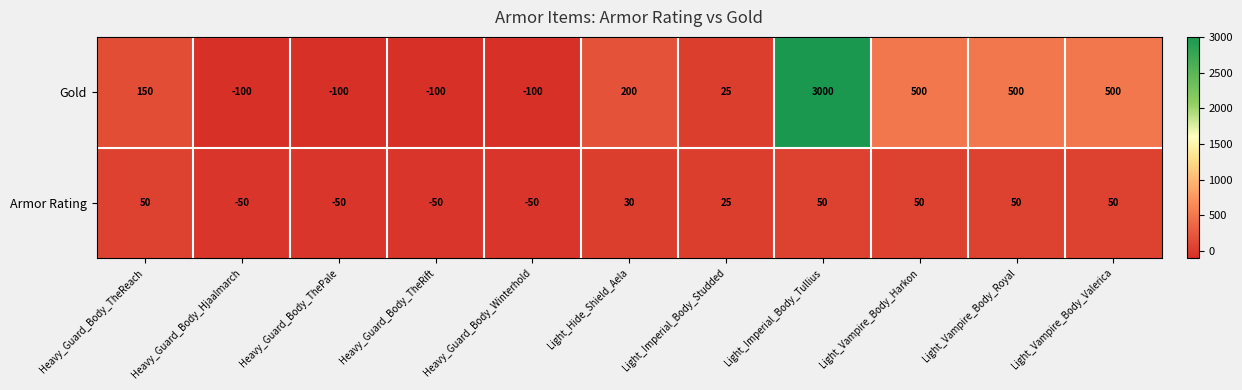

The value of Armor Rating at Light_Hide_Shield_Aela is 41. True or false?

False